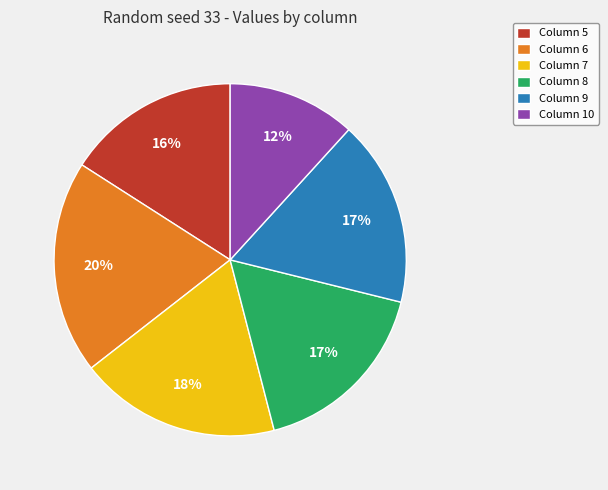

Between Column 8 and Column 5, which is larger?

Column 8